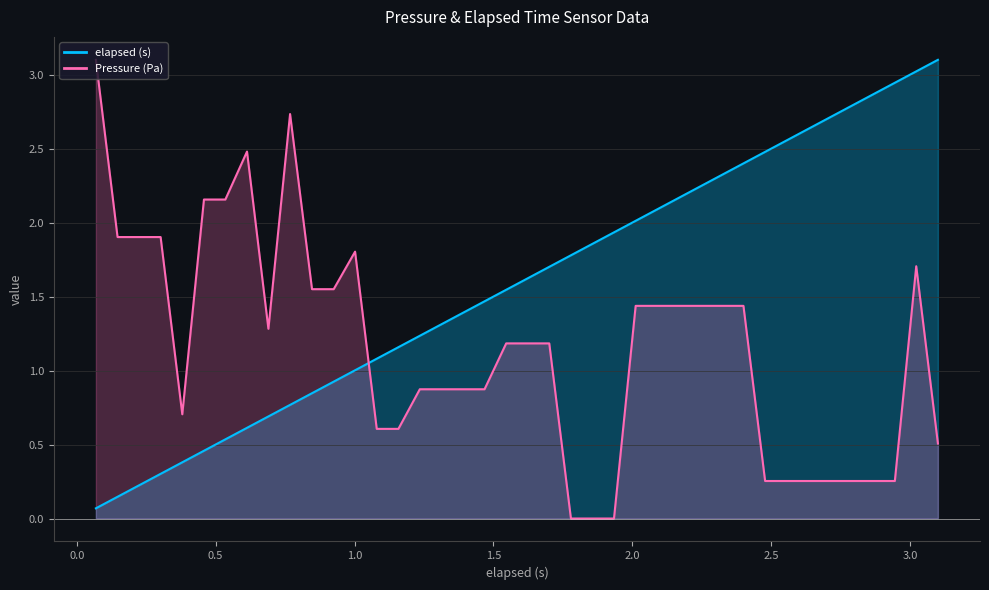

The Pressure (Pa) series shows 0.3 at 2.634. True or false?

True